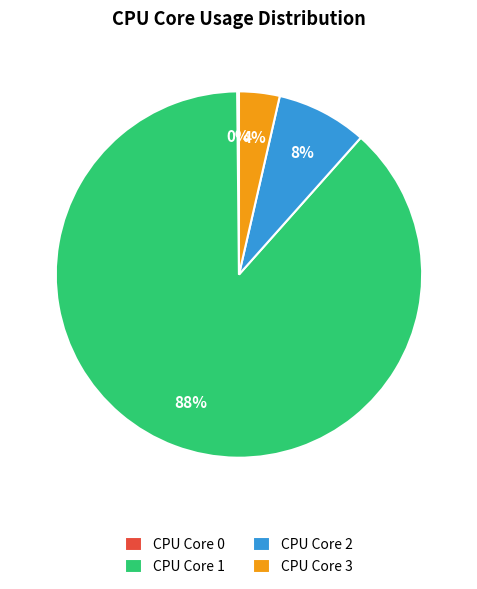

To the nearest percent, what is the average slice percentage?

25%